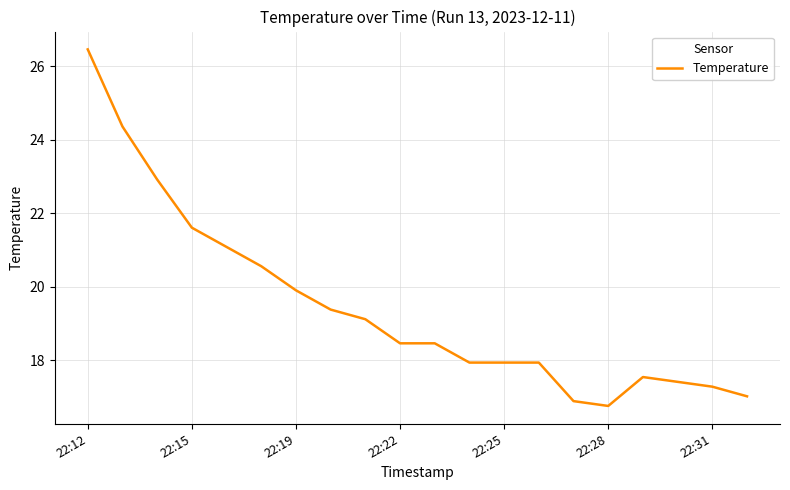

What is the difference between the second highest and minimum values?

7.6